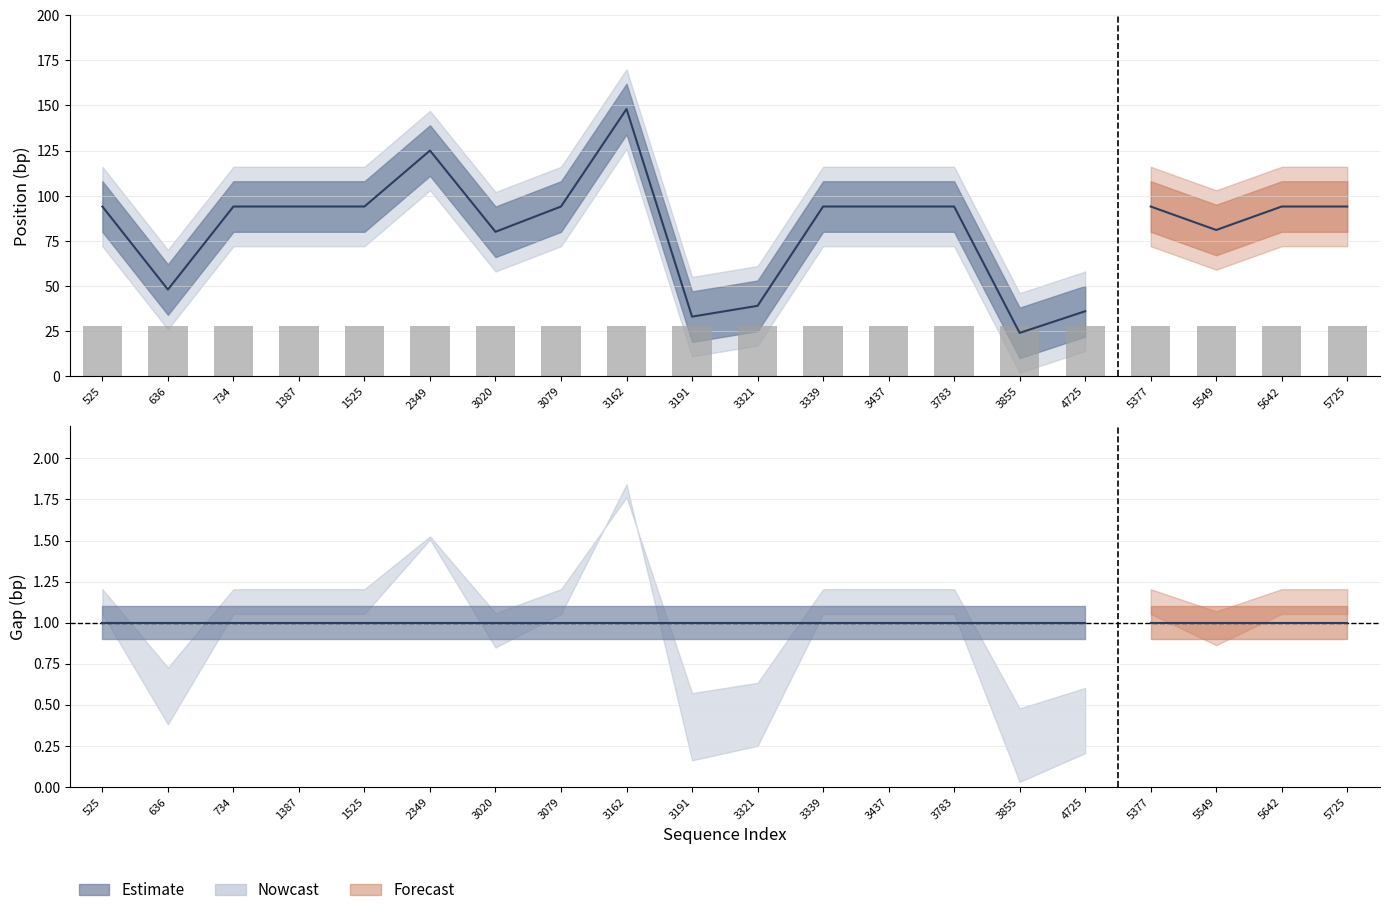

Which category has the highest value in the end_upper series?

3162